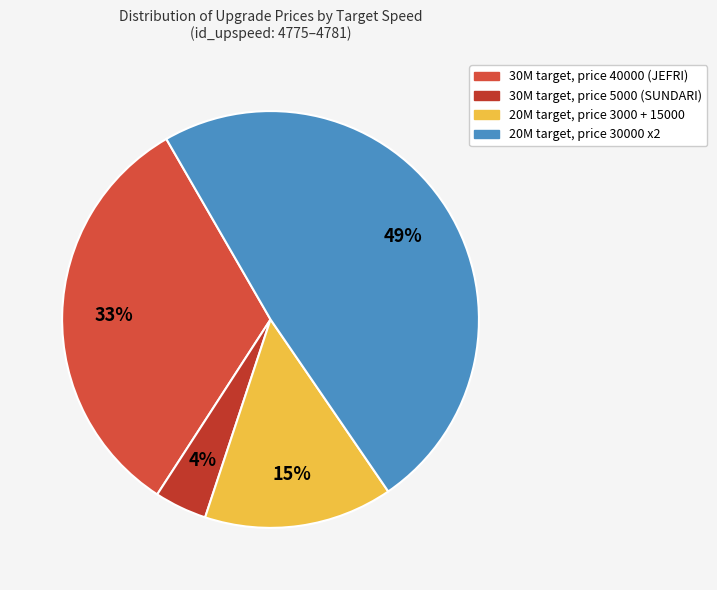

To the nearest percent, what is the average slice percentage?

25%